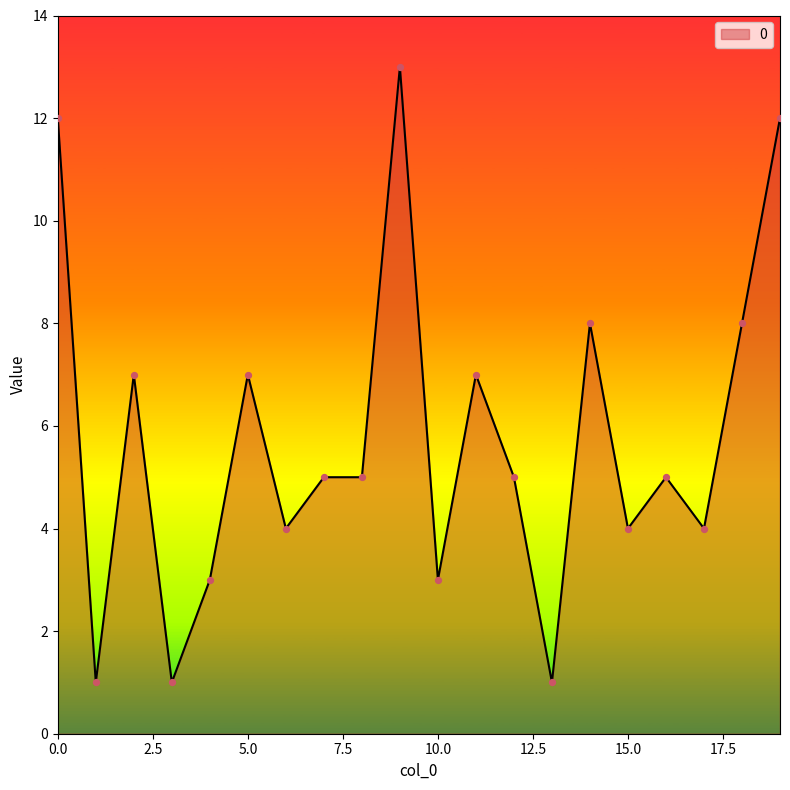

What is the difference between the maximum and minimum values?

12